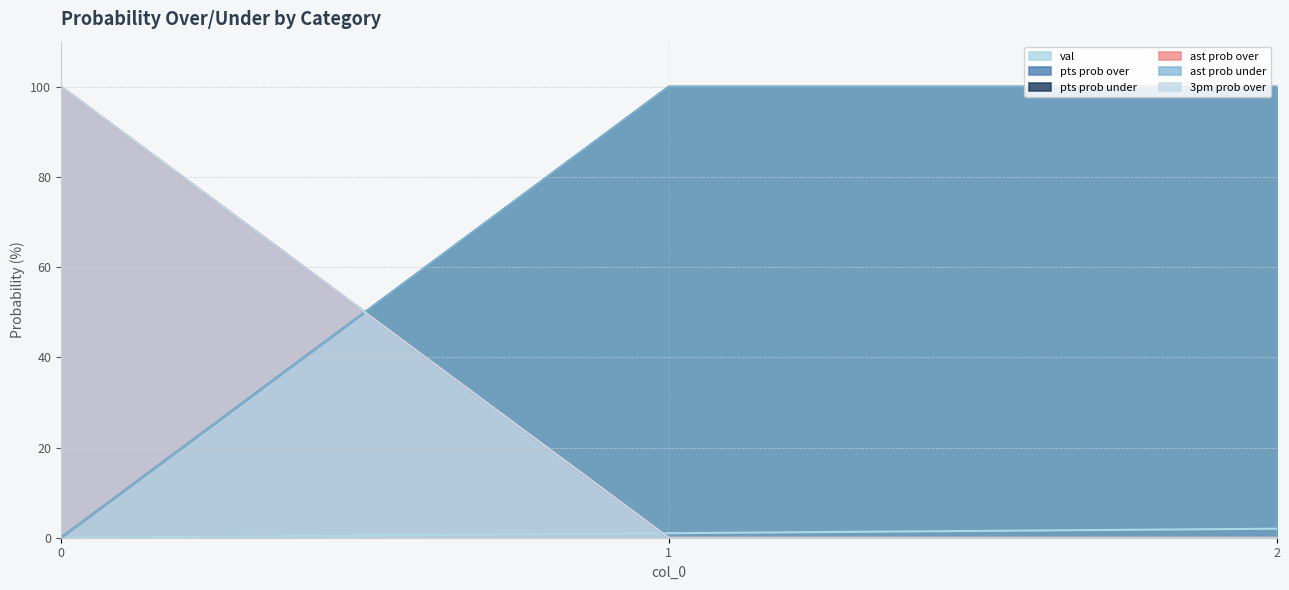

Rank the categories by ast prob under value from lowest to highest.

0, 1, 2